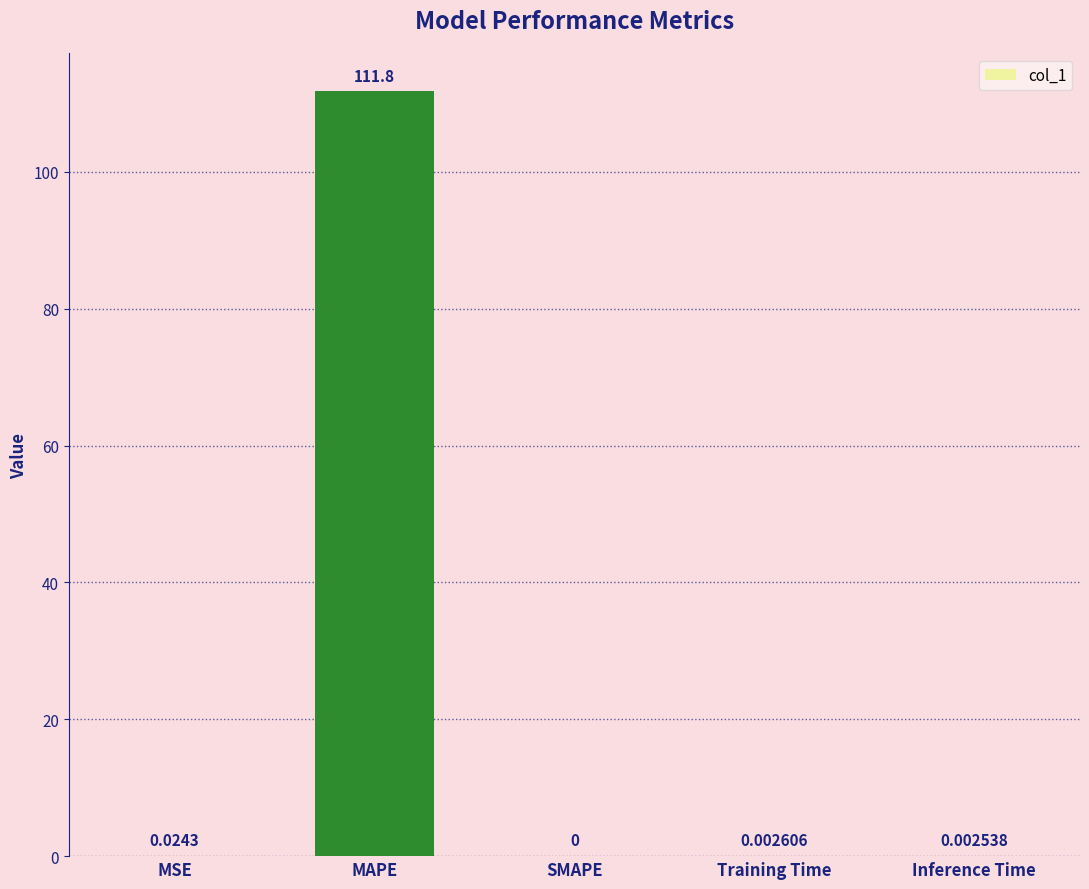

Is it true that the value at MSE is 0.0?

True